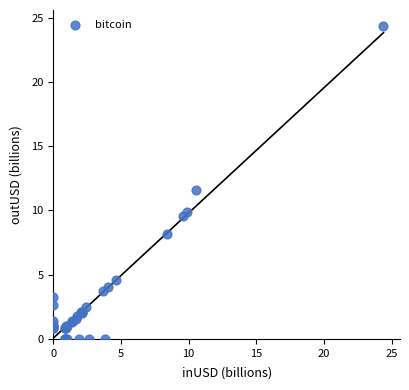

What Y value in the scatter plot is closest to 12?

11.6